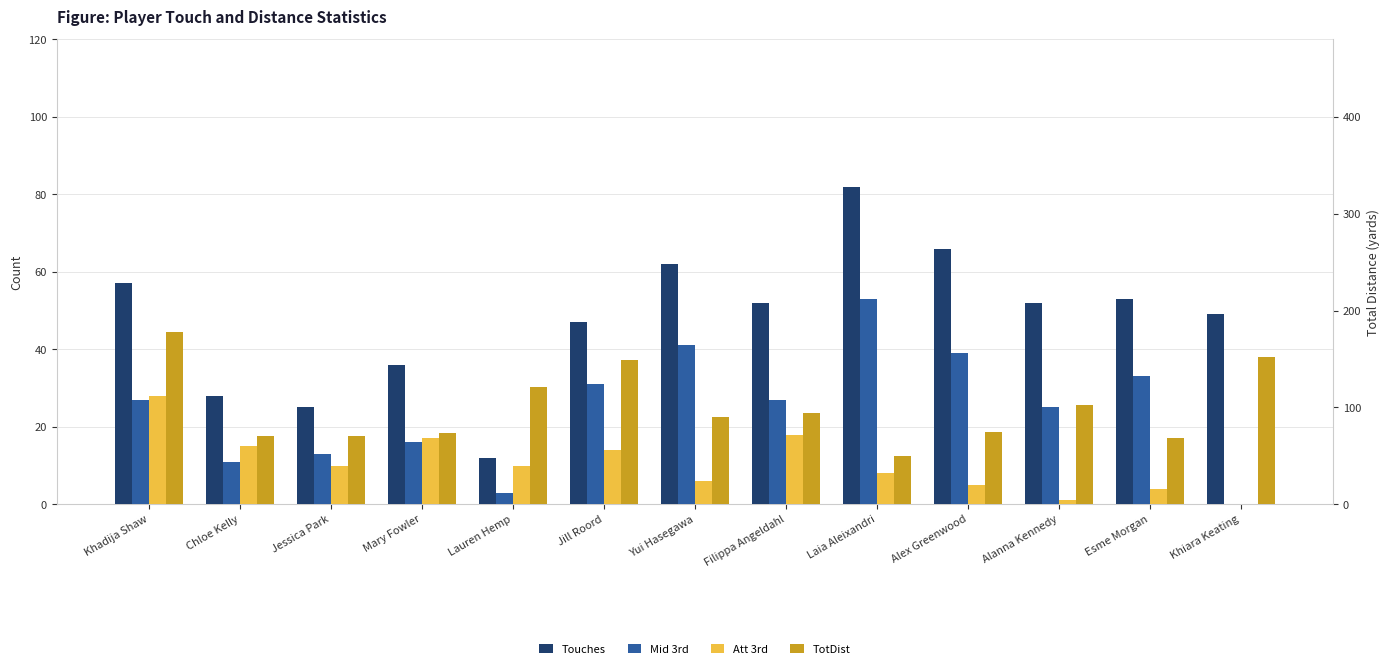

Which has a higher value, Alex Greenwood or Alanna Kennedy?

Alex Greenwood